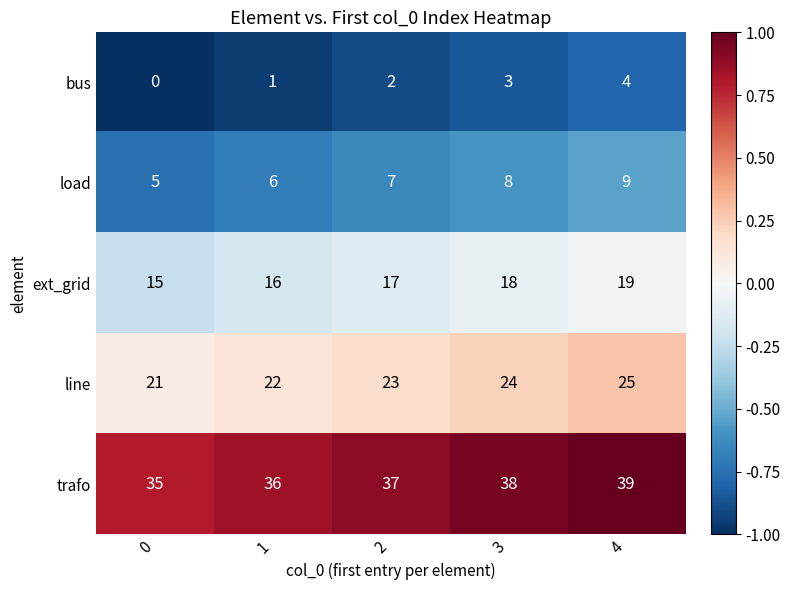

How many trafo values are between 36 and 38?

3